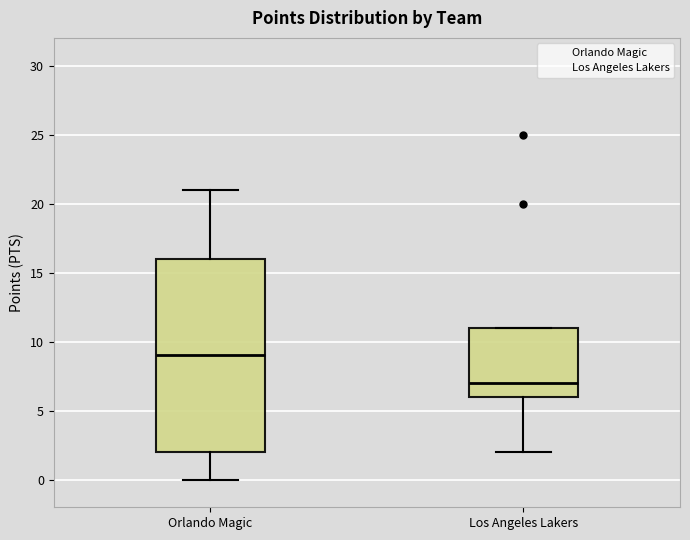

Which box has the lowest median line?

Los Angeles Lakers